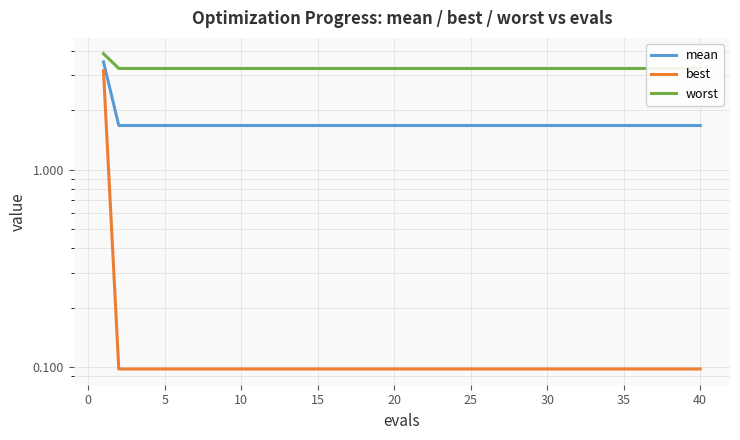

True or false: best and worst intersect in this chart.

False